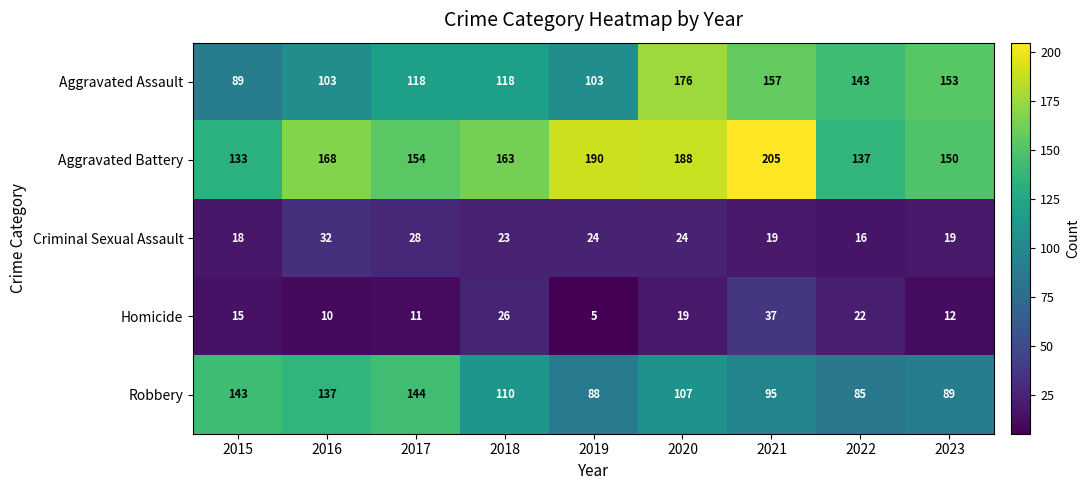

Which category has the lowest value in the Aggravated Battery series?

2015